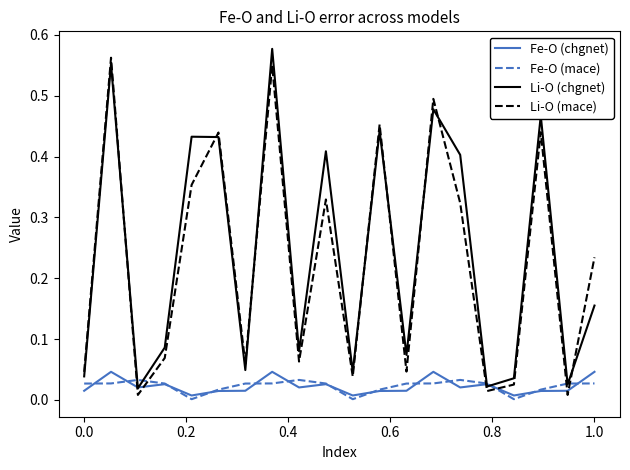

How many intersections are there between Li-O (mace) and Fe-O (chgnet)?

6